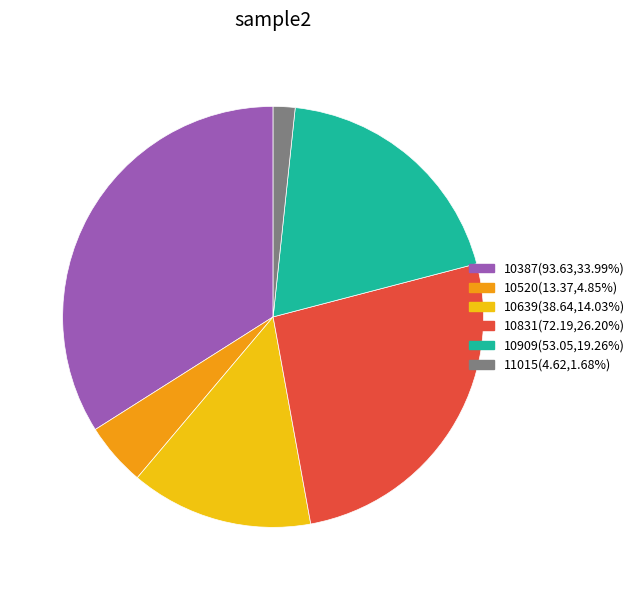

Is the sum of 10831(72.19,26.20%) and 10909(53.05,19.26%) greater than half?

No